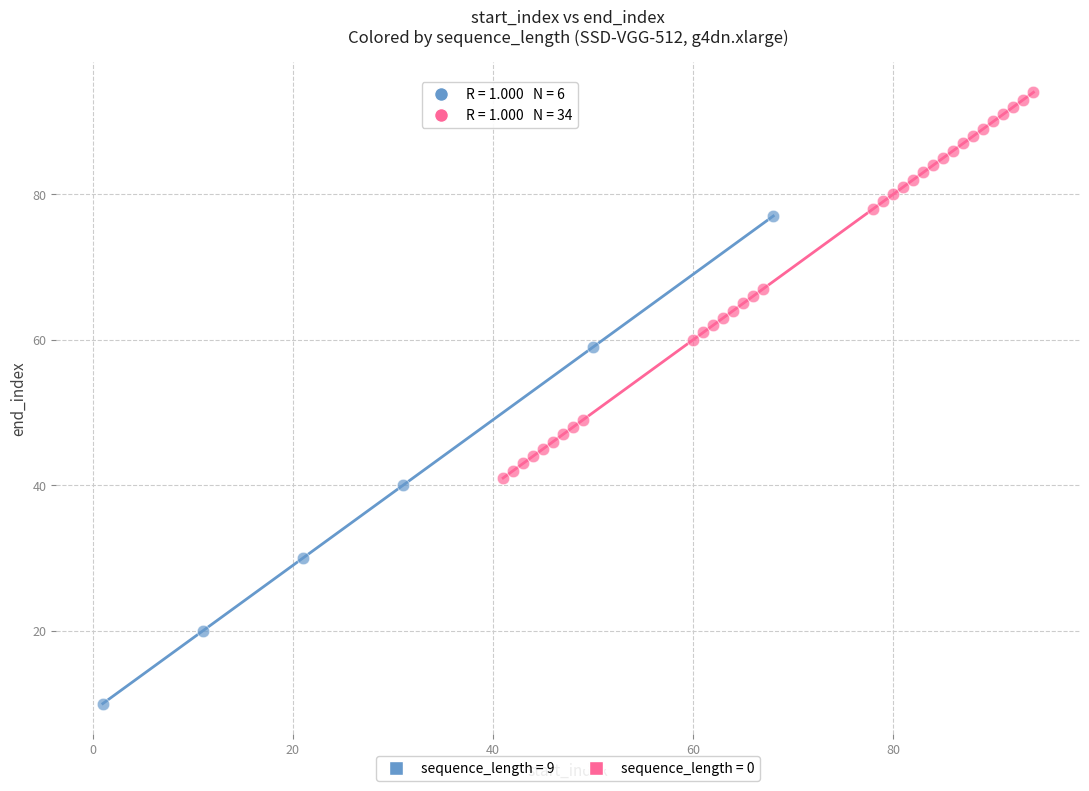

Which series contains the highest Y value?

sequence_length = 0